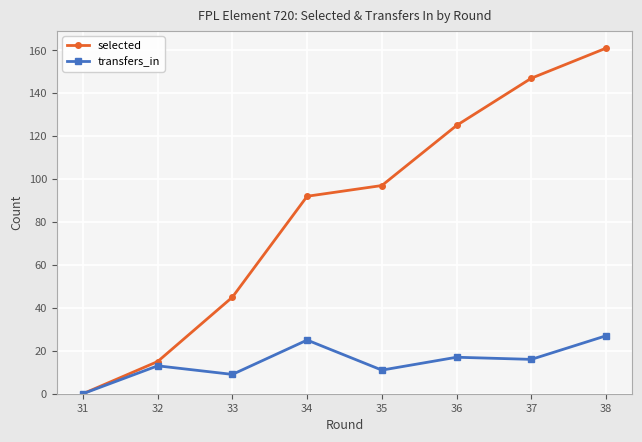

True or false: selected has more than 0 interior local peaks.

False